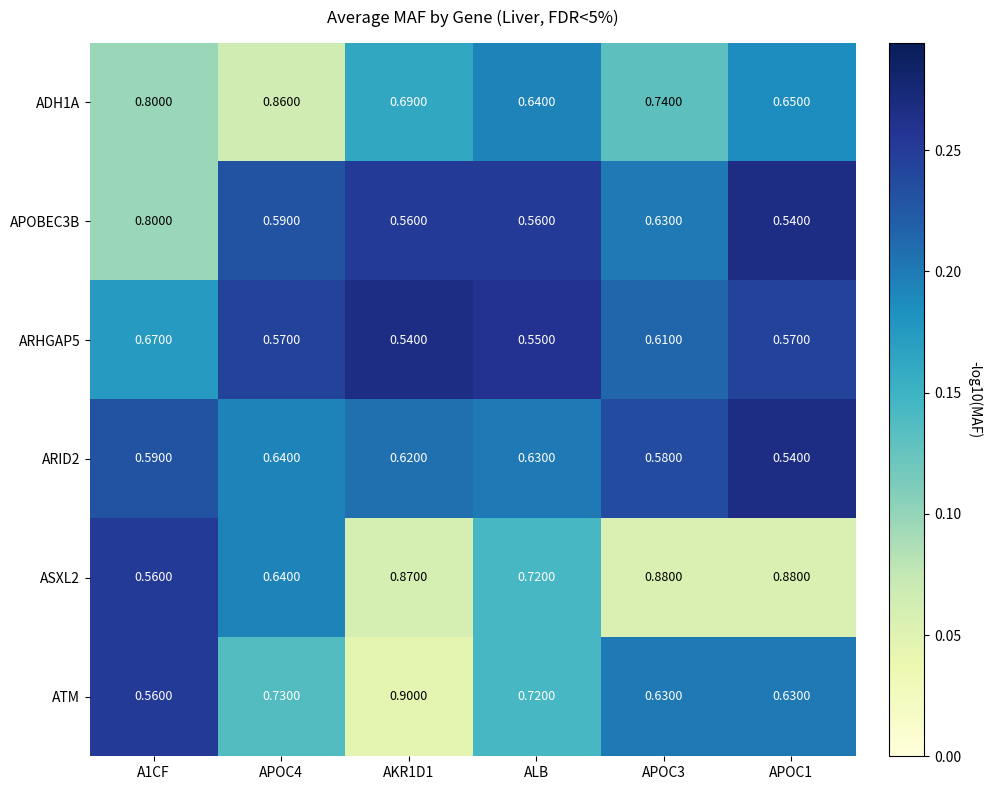

Which series changed the most between A1CF and AKR1D1?

ATM